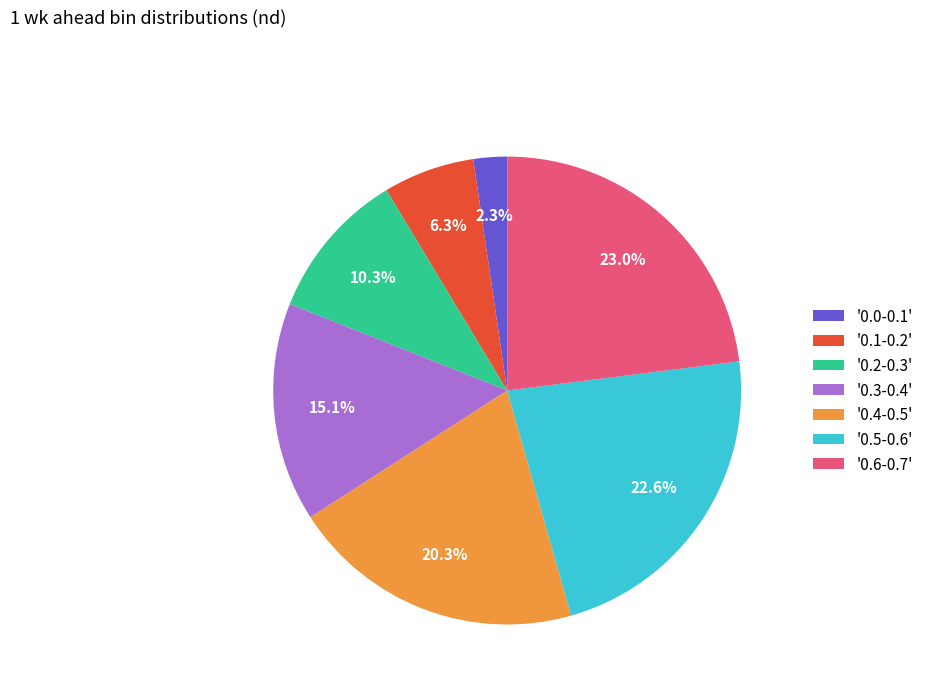

Is there any slice that represents more than half of the pie?

No